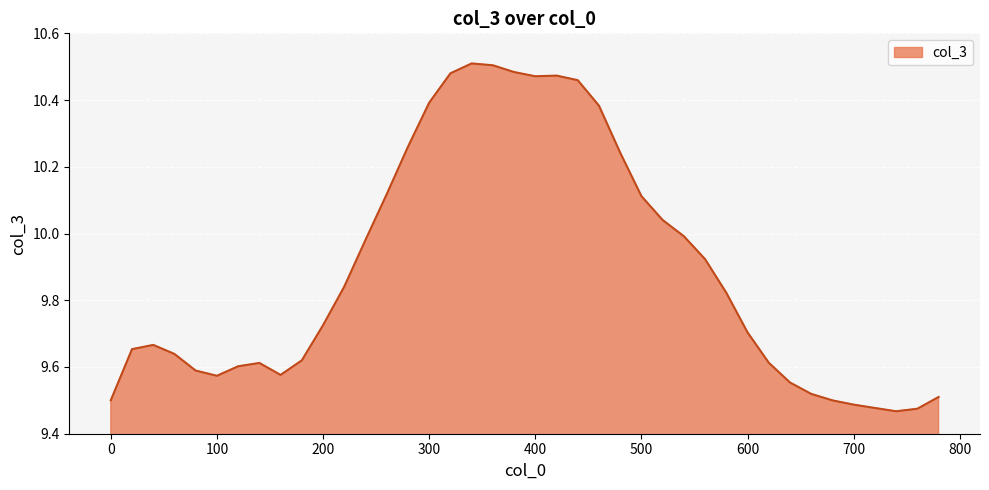

What is the difference between the maximum and minimum values?

1.0